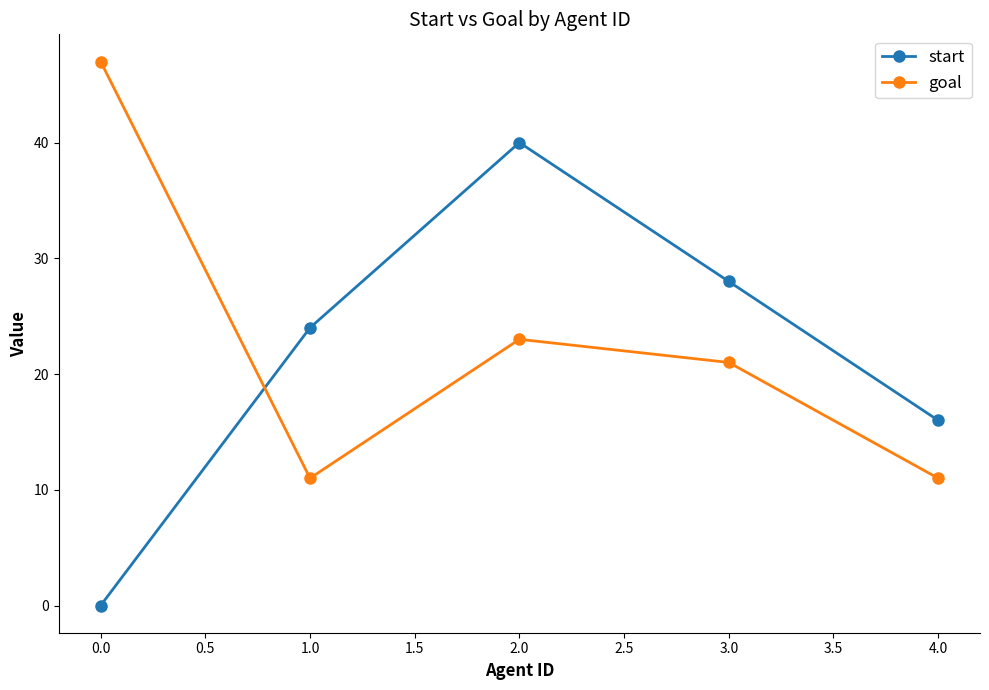

What is the total value across all series at 1.0?

35